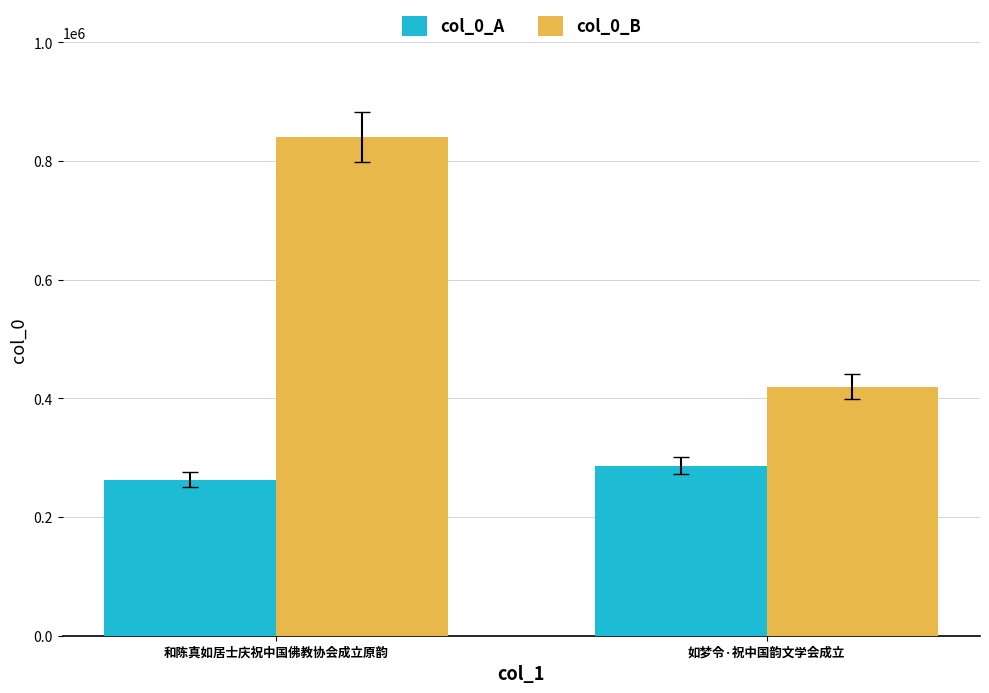

How many data points does each series have?

2